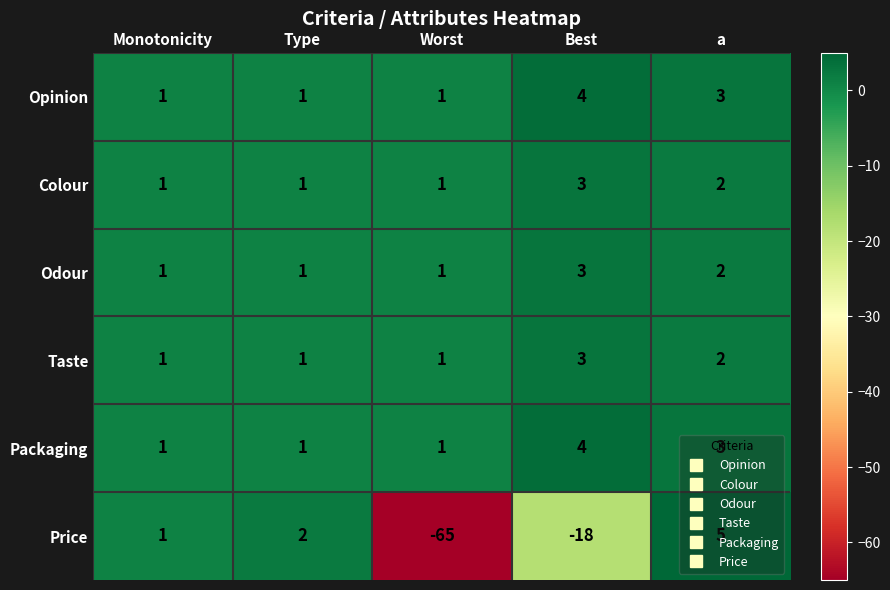

What is the sum of all Packaging values?

10